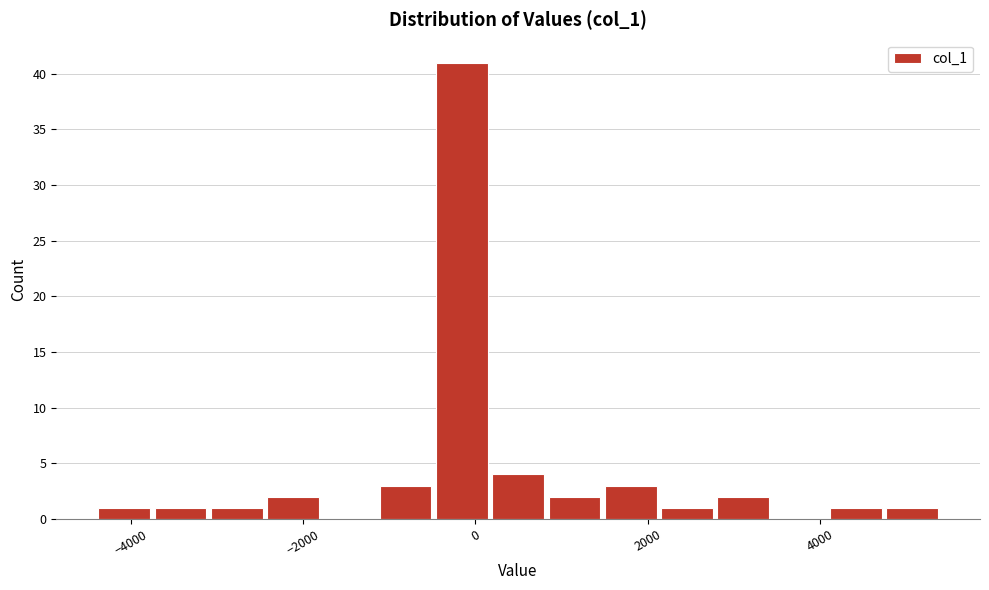

Read against the x-axis, roughly where is the centre of the tallest bar?

-200